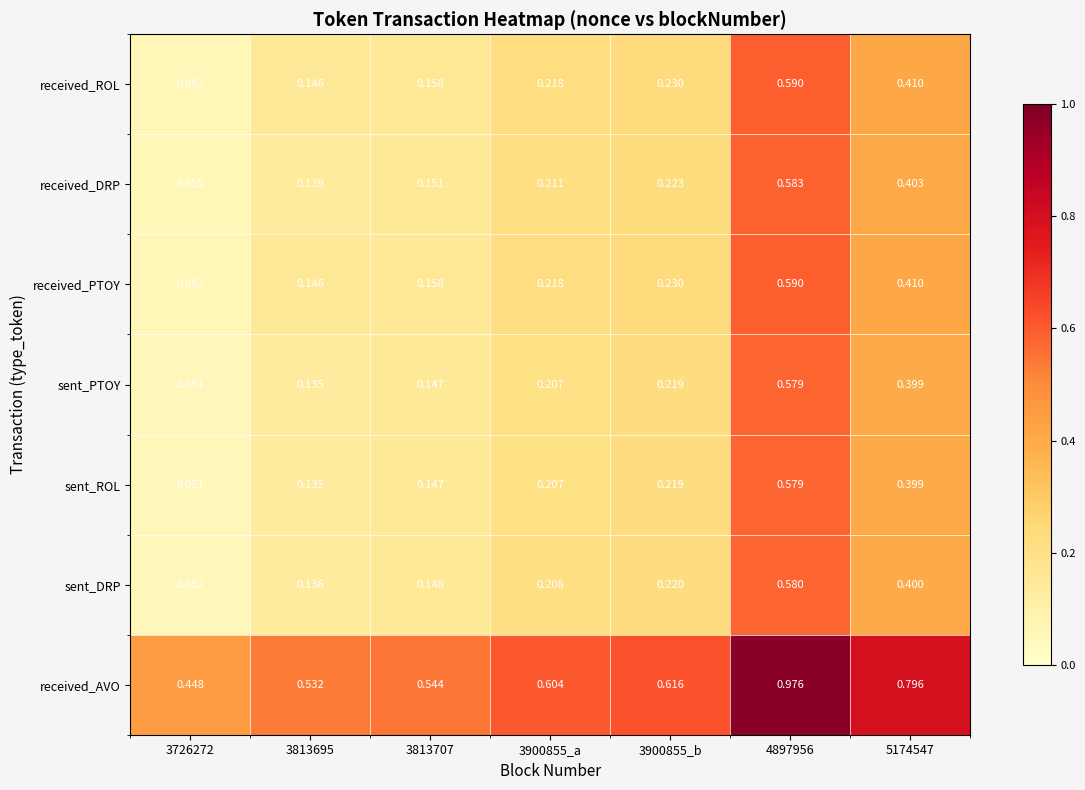

Is the value of received_AVO at 5174547 greater than the value of received_ROL at 3813695?

Yes